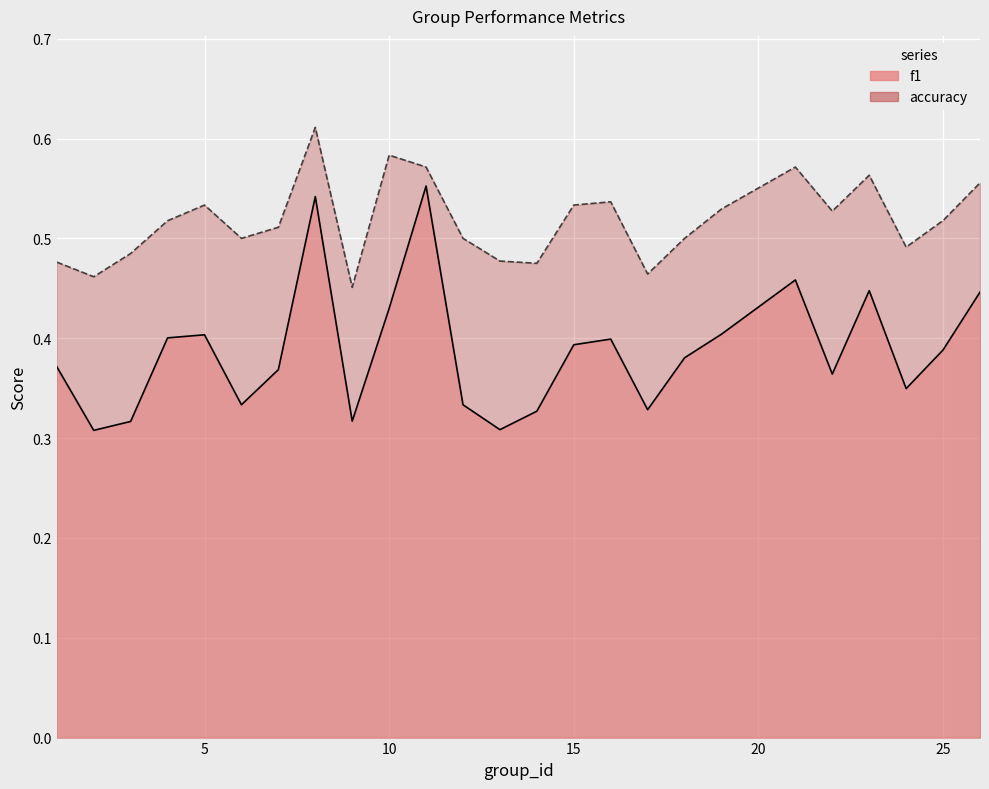

What are all the series names shown in the legend?

f1, accuracy